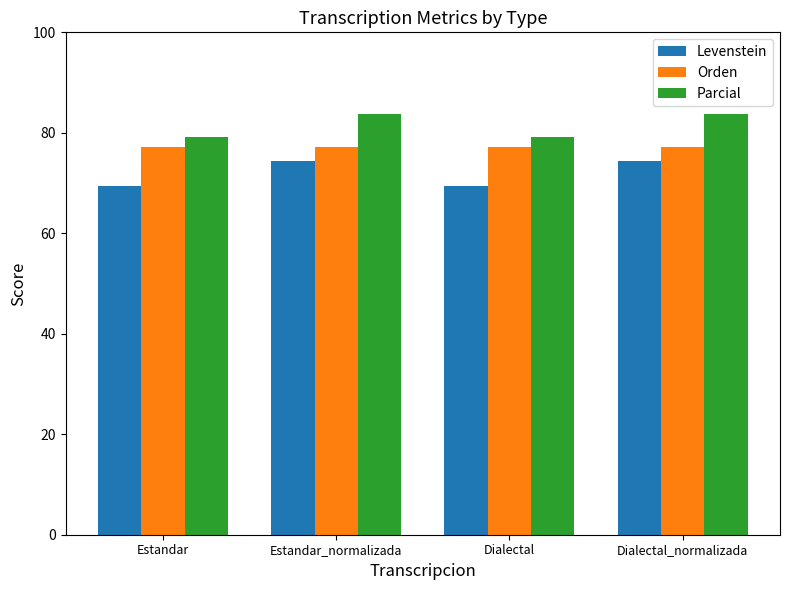

Which series has the largest total across all categories?

Parcial